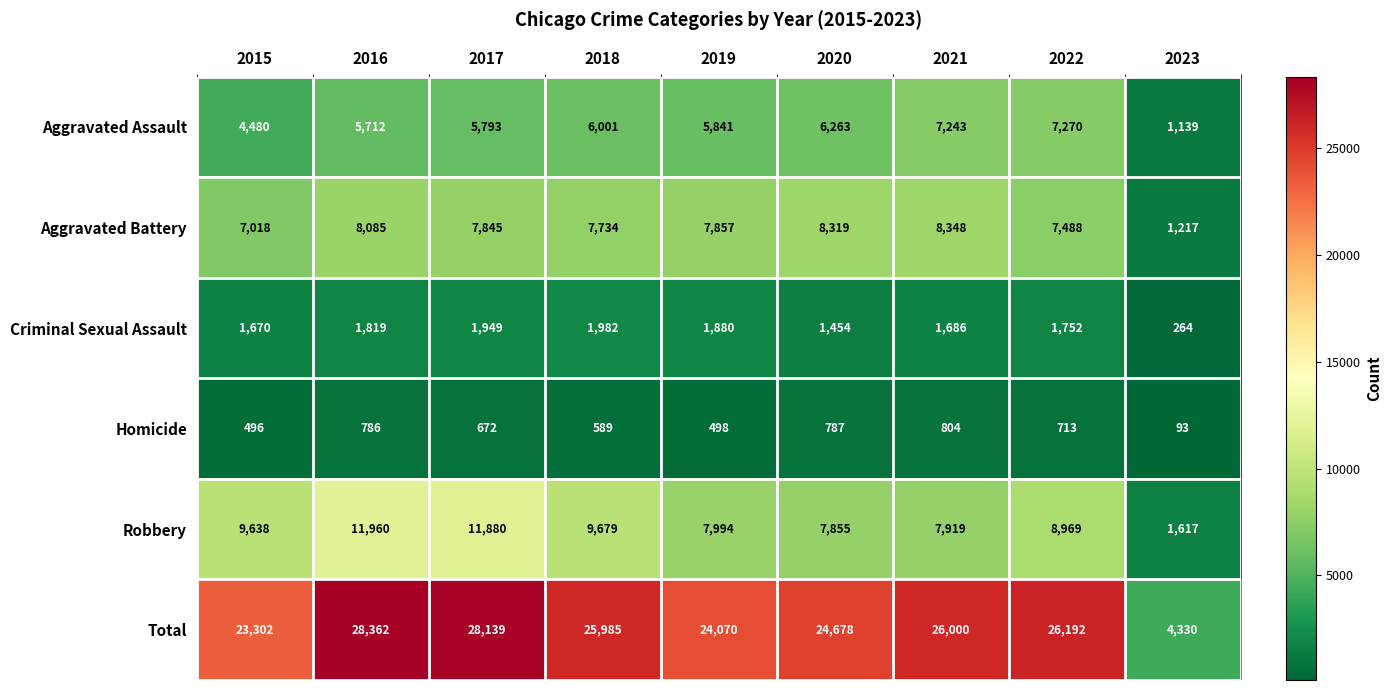

Count the number of data series in this chart.

6